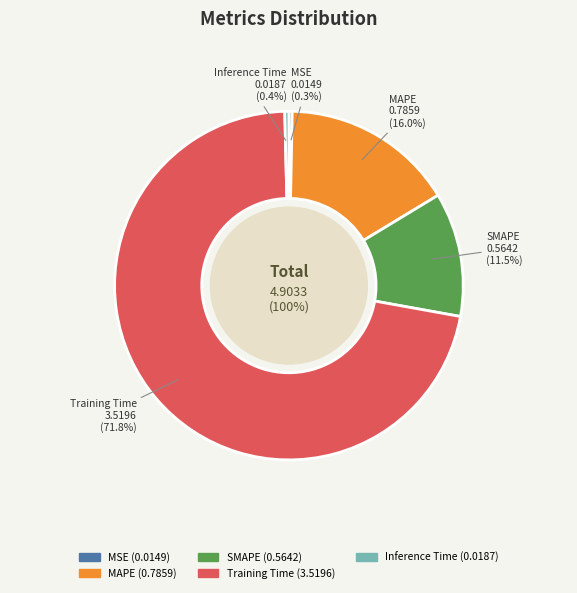

Is there any slice that represents more than half of the pie?

Yes